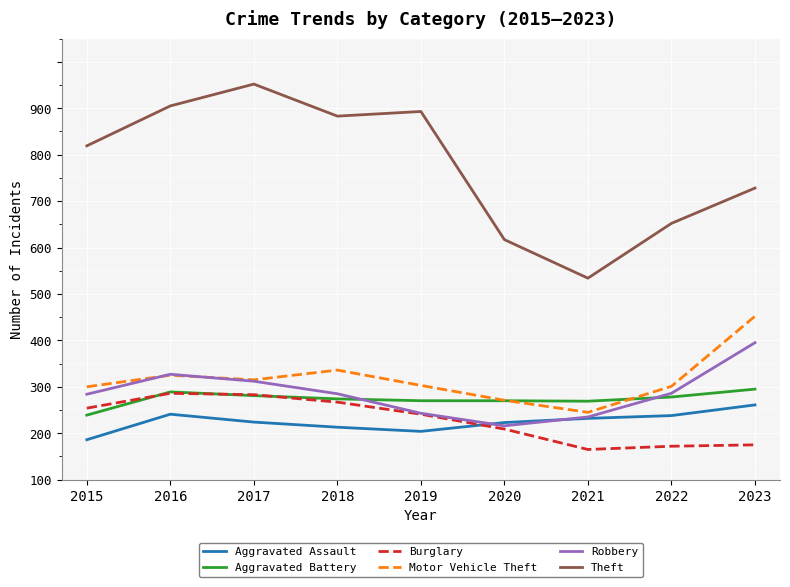

Does the chart display data point markers on the line(s)?

No